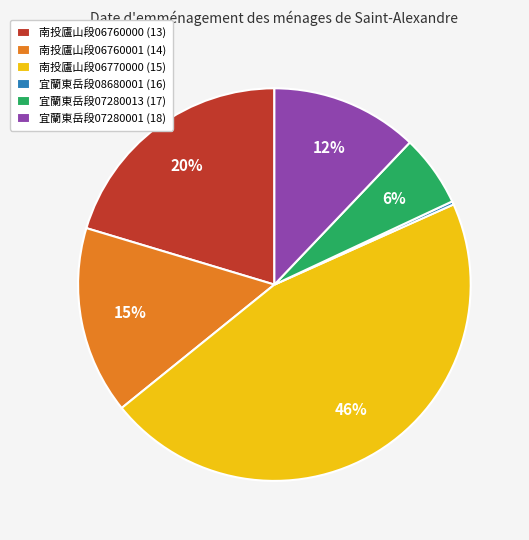

What is the largest slice in the pie chart?

南投廬山段06770000 (15)